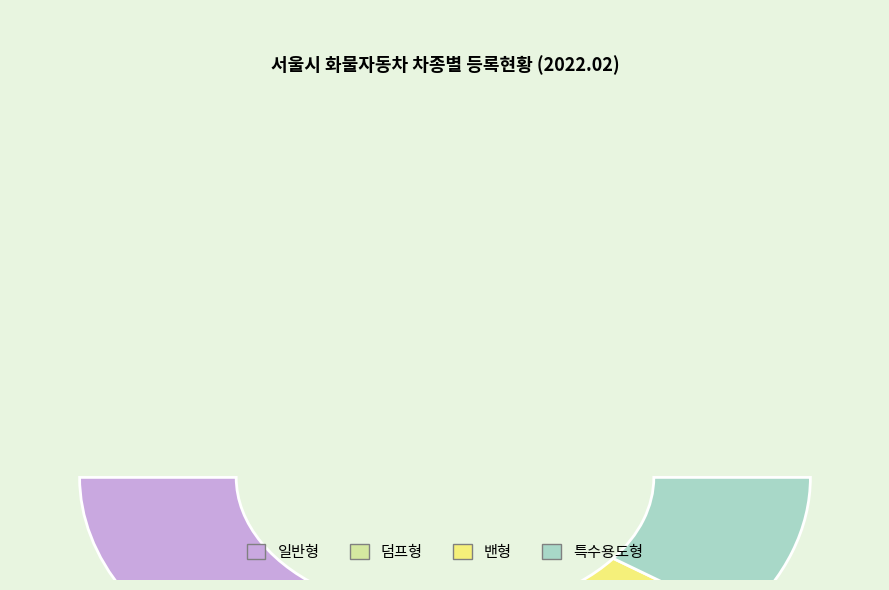

The 덤프형 slice represents 1% of the pie. True or false?

False